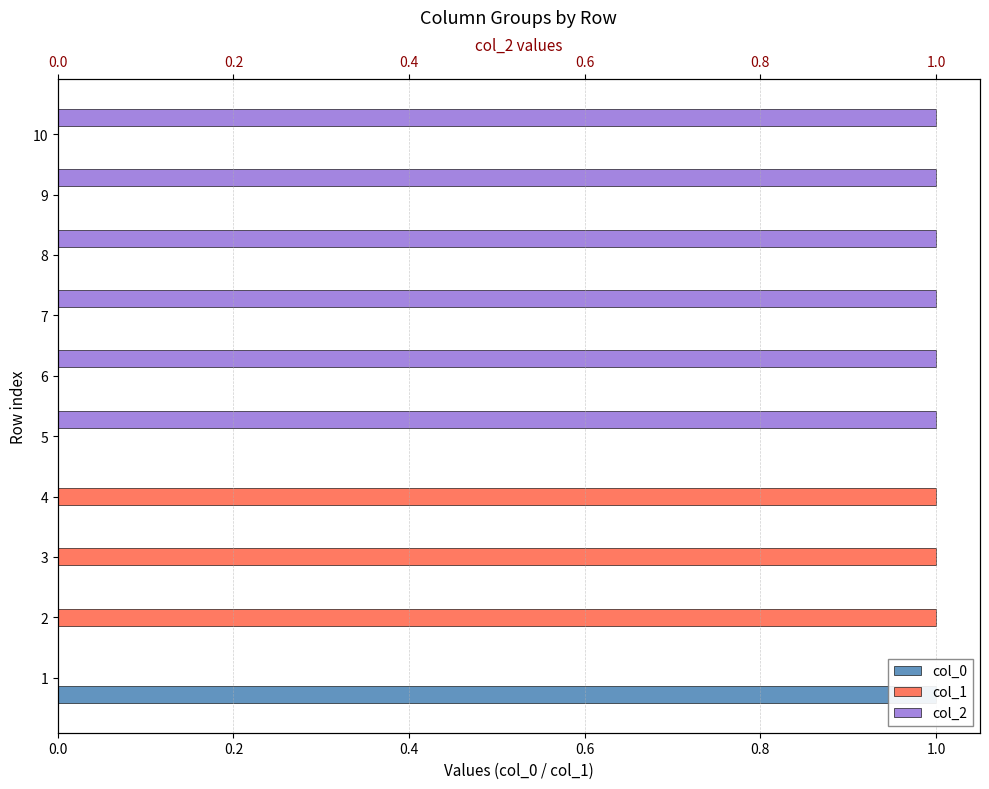

What are all the series names shown in the legend?

col_0, col_1, col_2